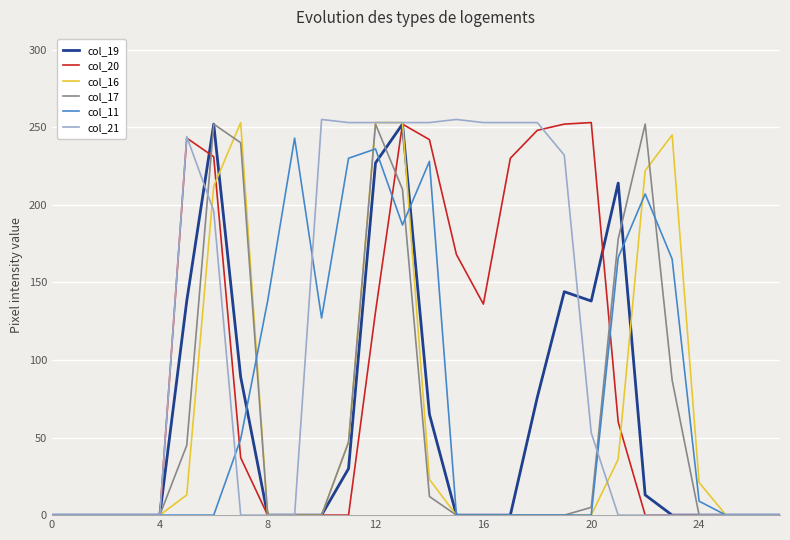

What is the greatest value displayed?

255